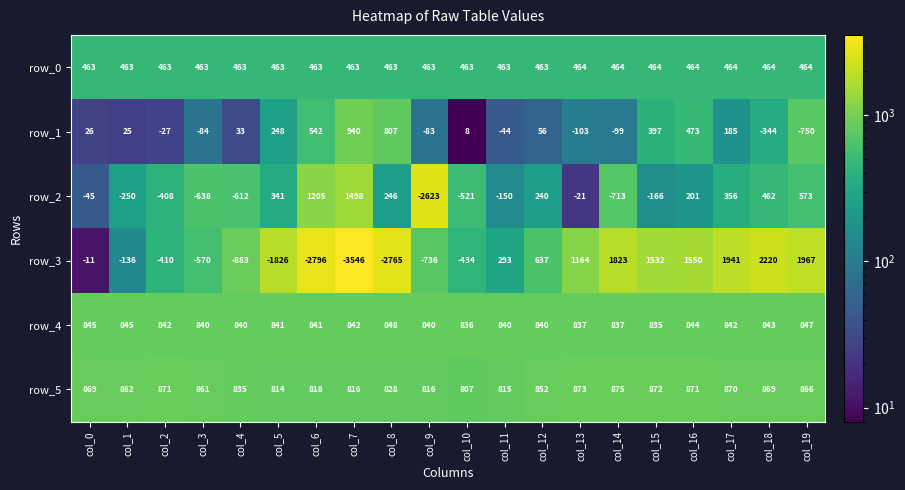

Which series changed the most between col_9 and col_18?

row_2